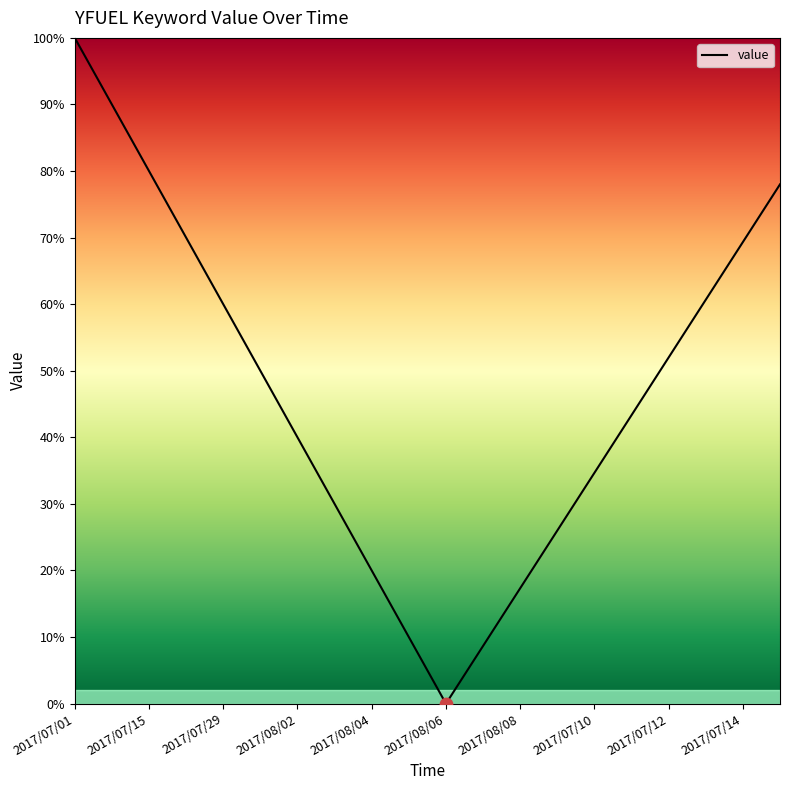

What is the difference between the maximum and minimum values?

100.0